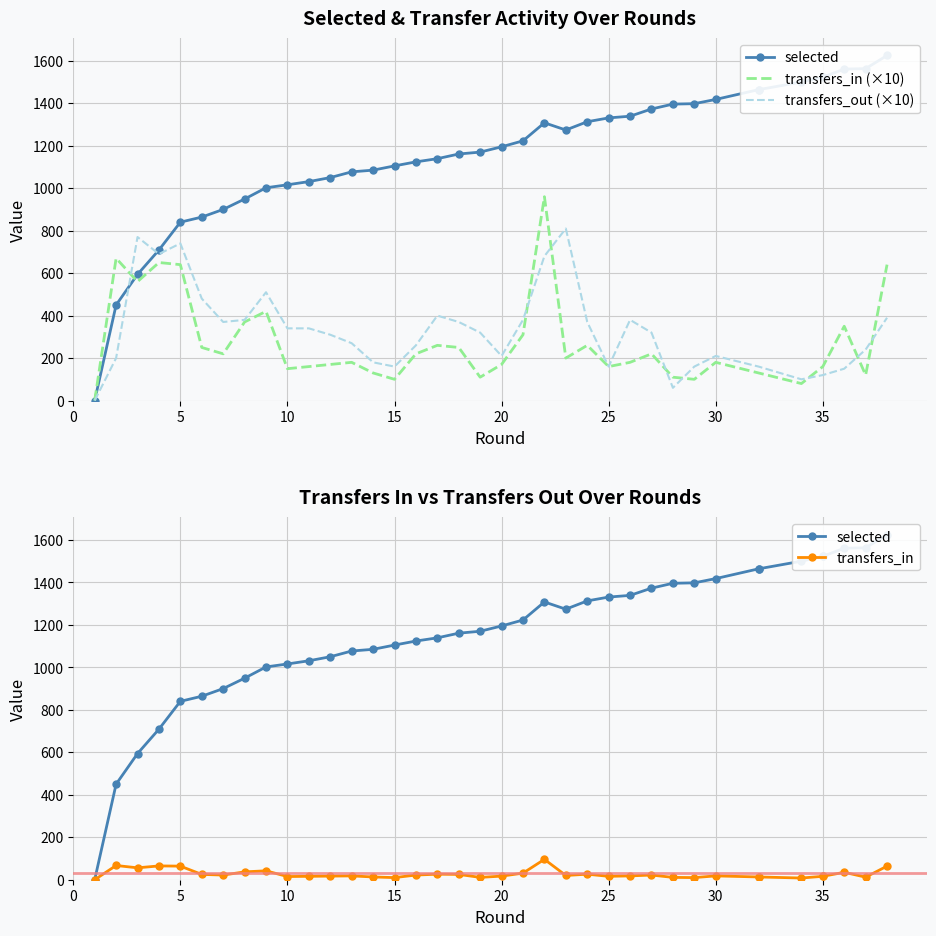

What is the value of the transfers_out (×10) point at the 18th from the left?

370